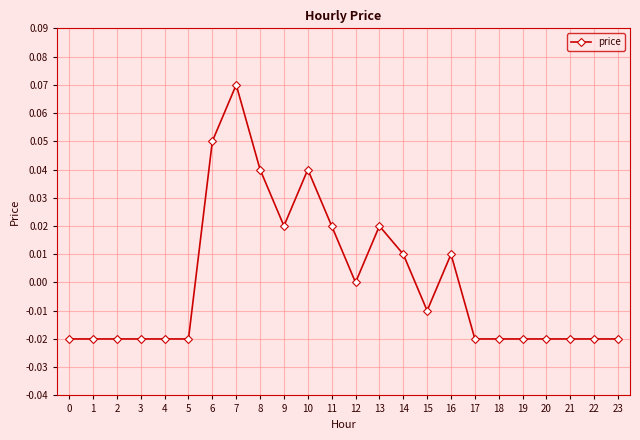

At which category does the chart reach its peak across all series?

7